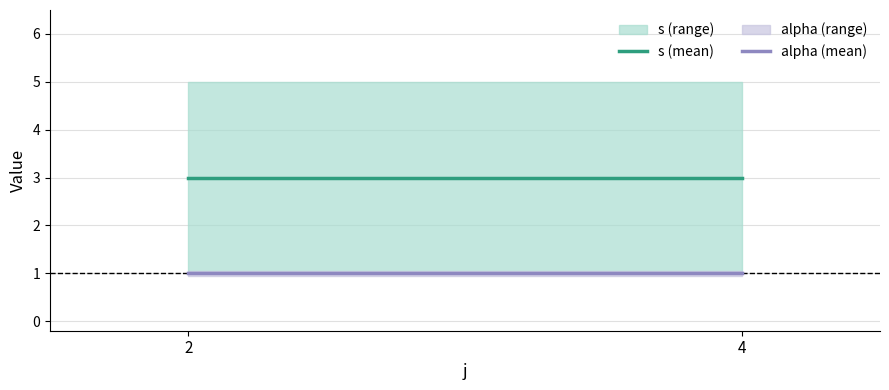

Does the chart display data point markers on the line(s)?

No